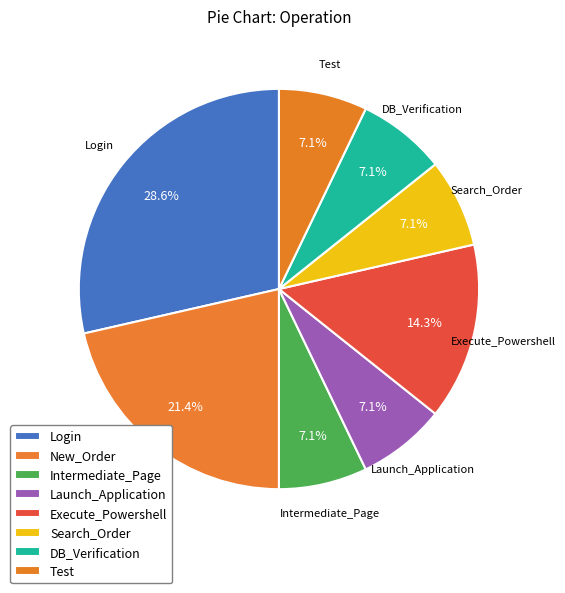

Combined, do DB_Verification and Login account for over 50%?

No